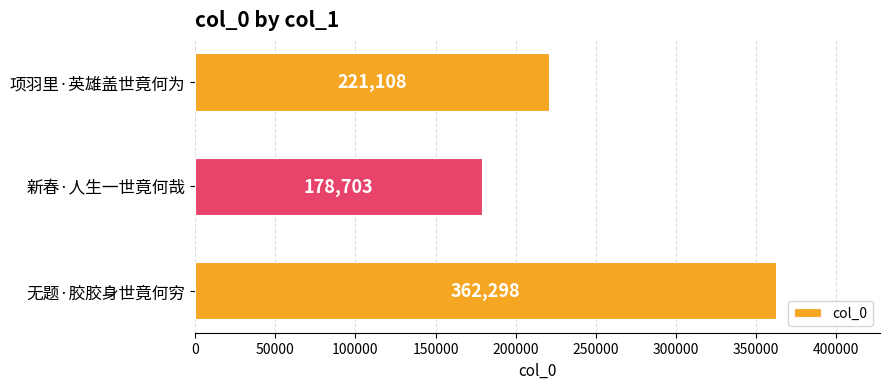

What is the ratio of the value at 无题·胶胶身世竟何穷 to the value at 项羽里·英雄盖世竟何为?

1.6